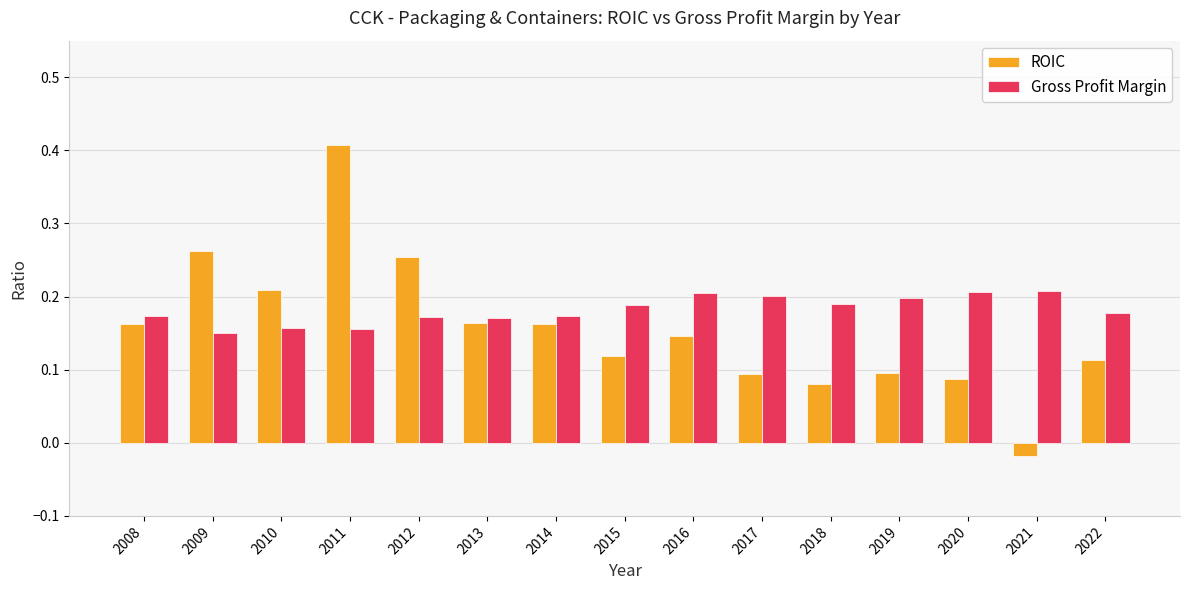

Which series has the largest total across all categories?

Gross Profit Margin